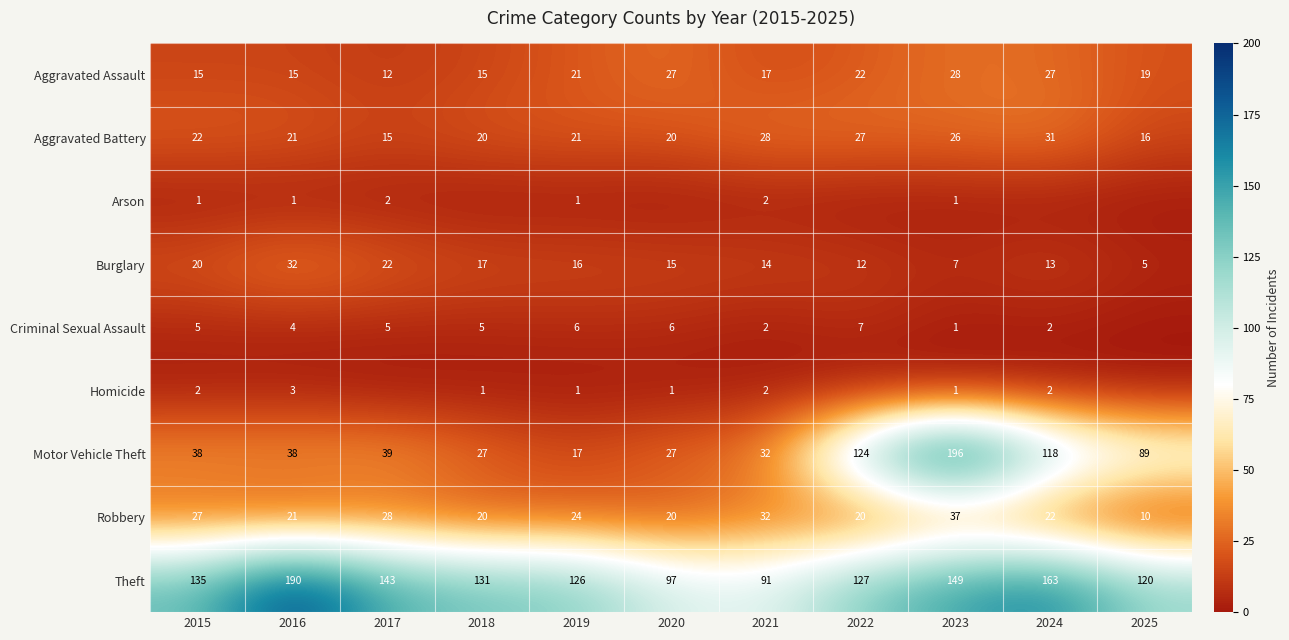

How many values in the Aggravated Assault series are below 19?

5